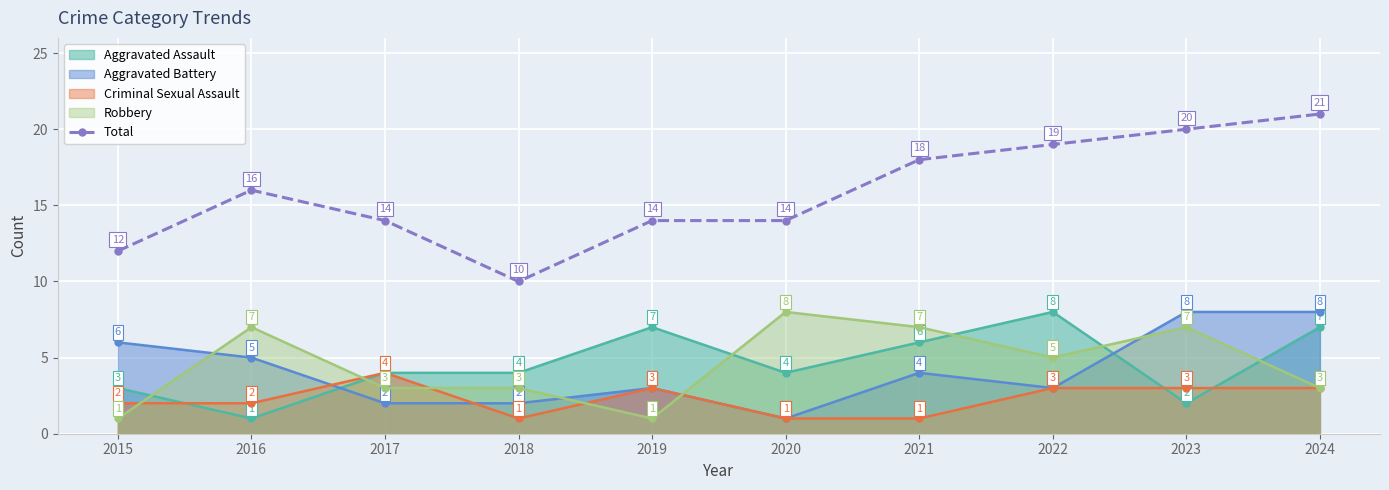

Reading left to right, extract all data points from this chart.

12	16	14	10	14	14	18	19	20	21